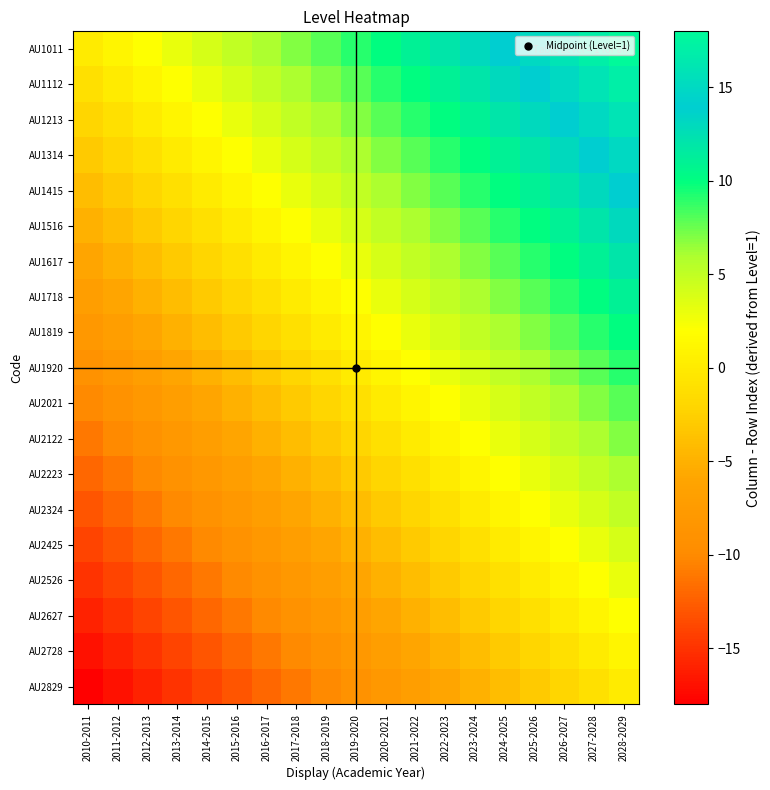

What is the maximum value shown in the chart?

18